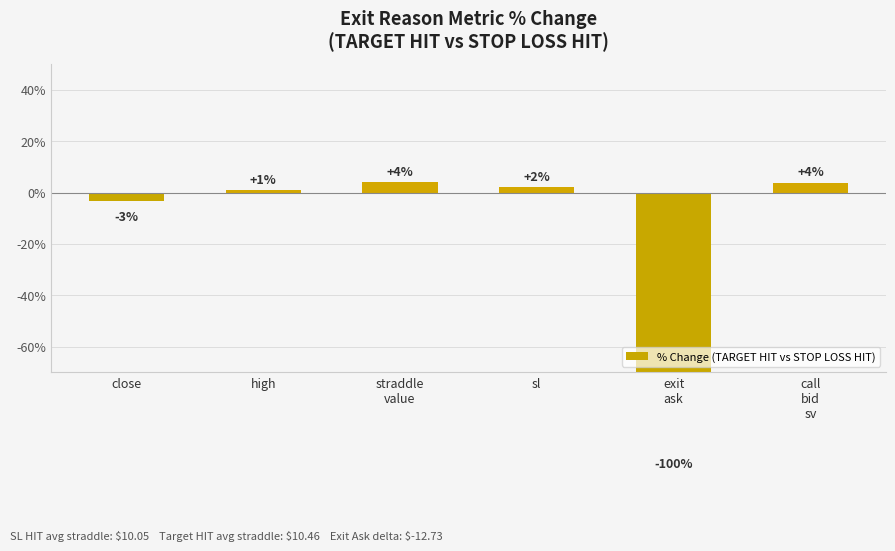

Read the value at exit
ask.

-99.6